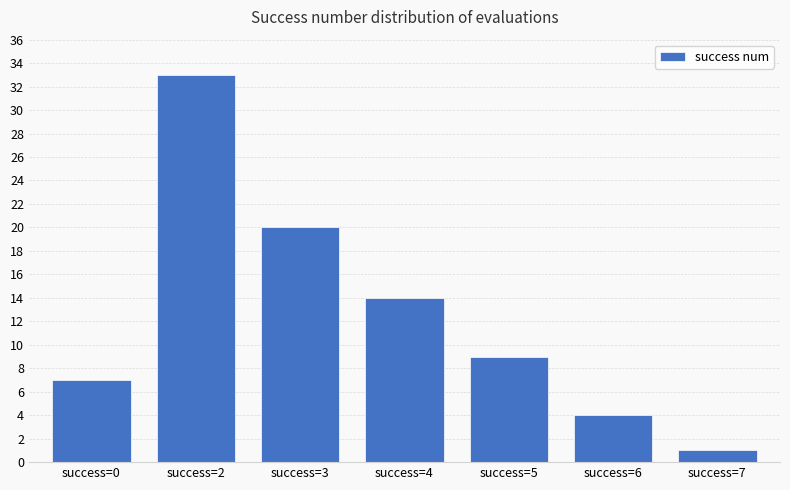

What is the ratio of the value at success=6 to the value at success=2?

0.1